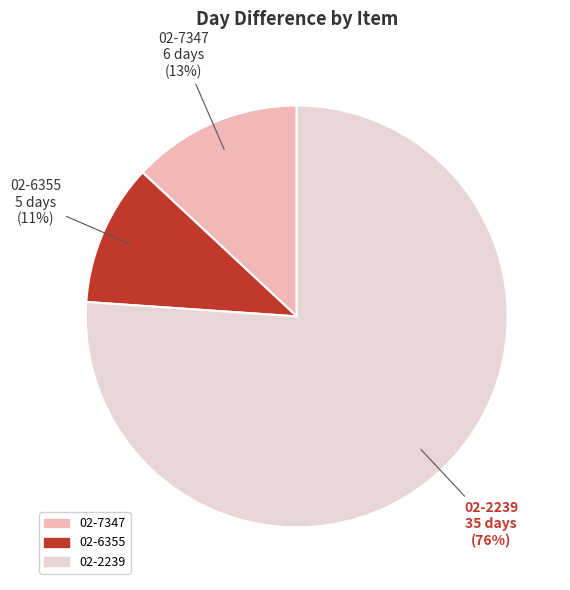

What is the ratio of the value at 02-2239 to the value at 02-7347?

5.8